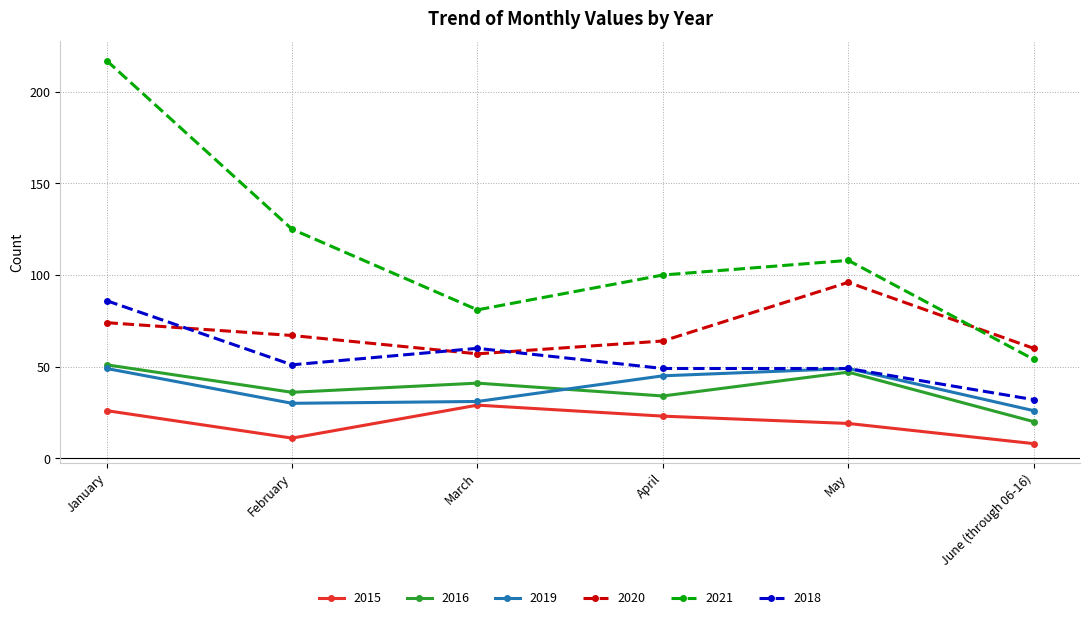

True or false: 2016 and 2020 cross at least once.

False